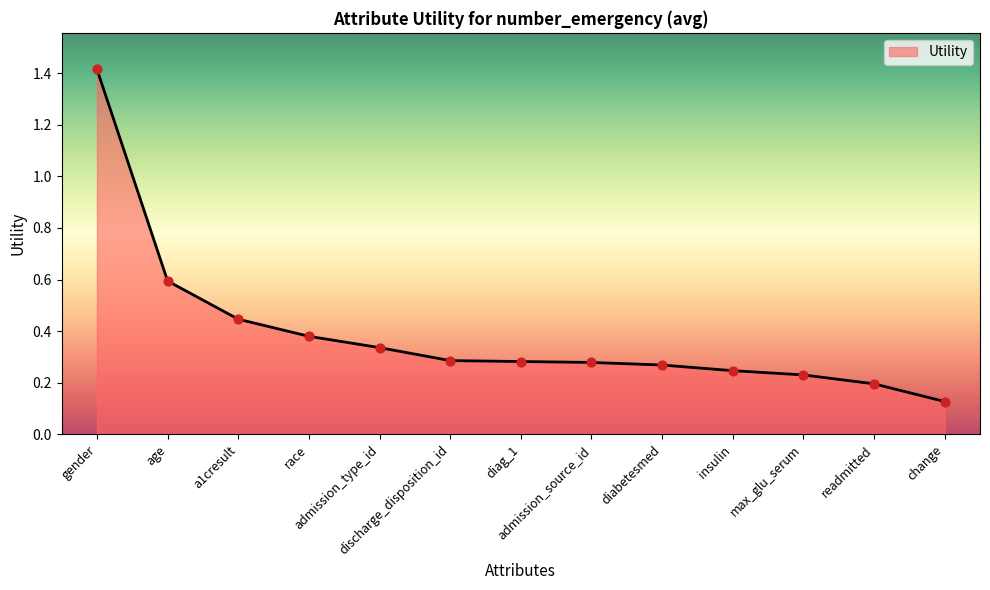

Which has a higher value, max_glu_serum or diabetesmed?

diabetesmed